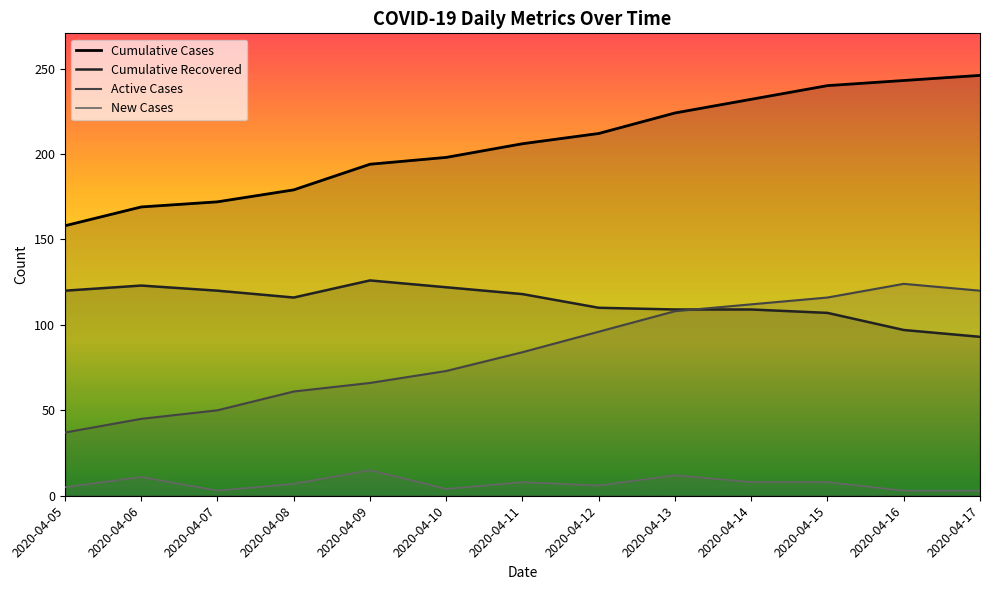

True or false: Cumulative Cases and Active Cases intersect in this chart.

False